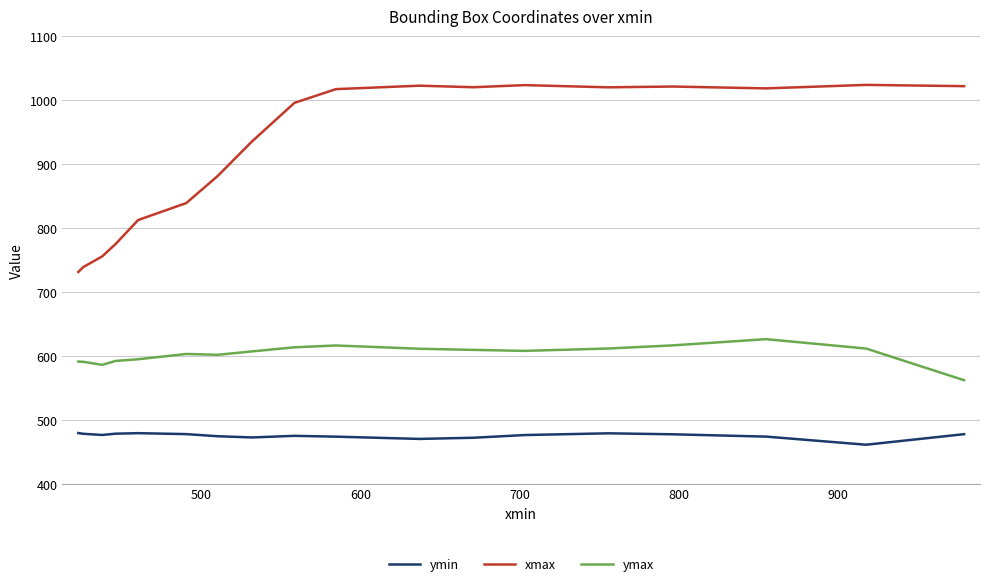

Which series has the largest total across all categories?

xmax